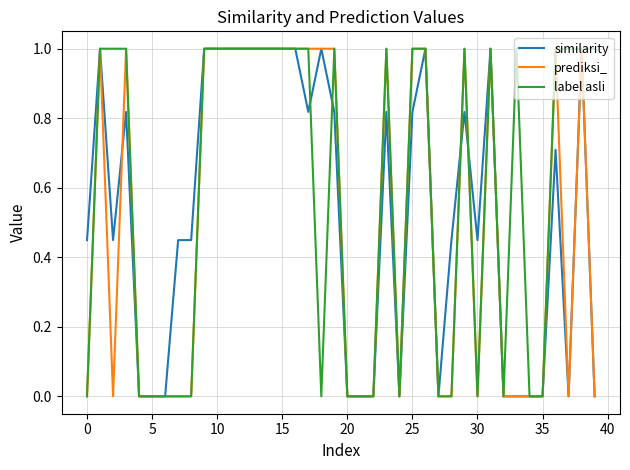

What is the maximum value for similarity?

1.0